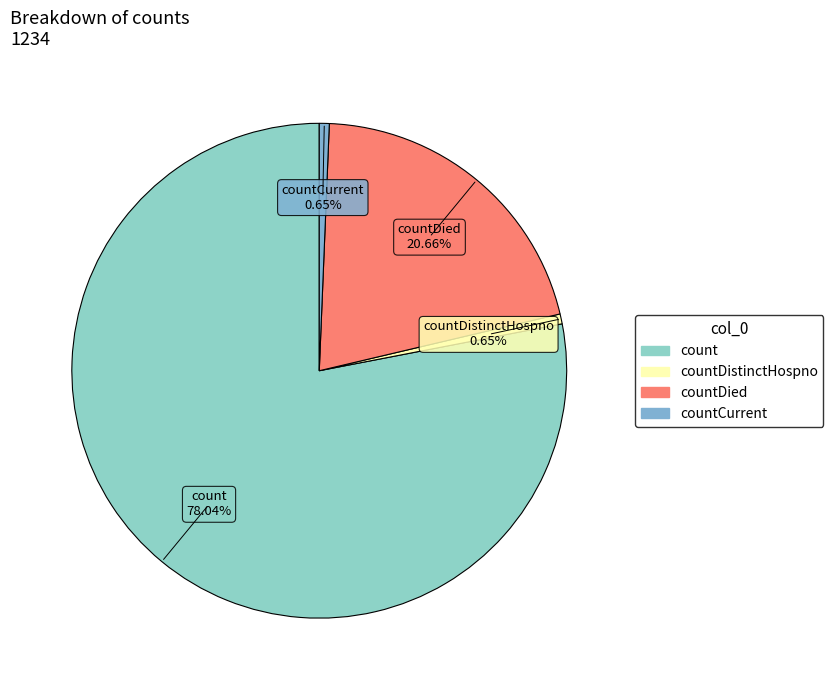

How many segments does this pie chart have?

4